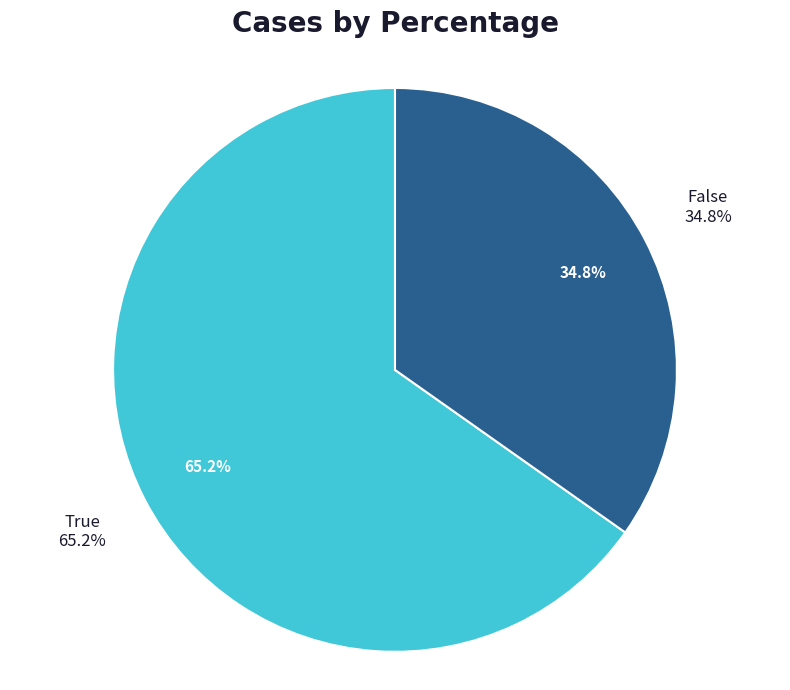

What portion of the pie excludes True?

34.8%